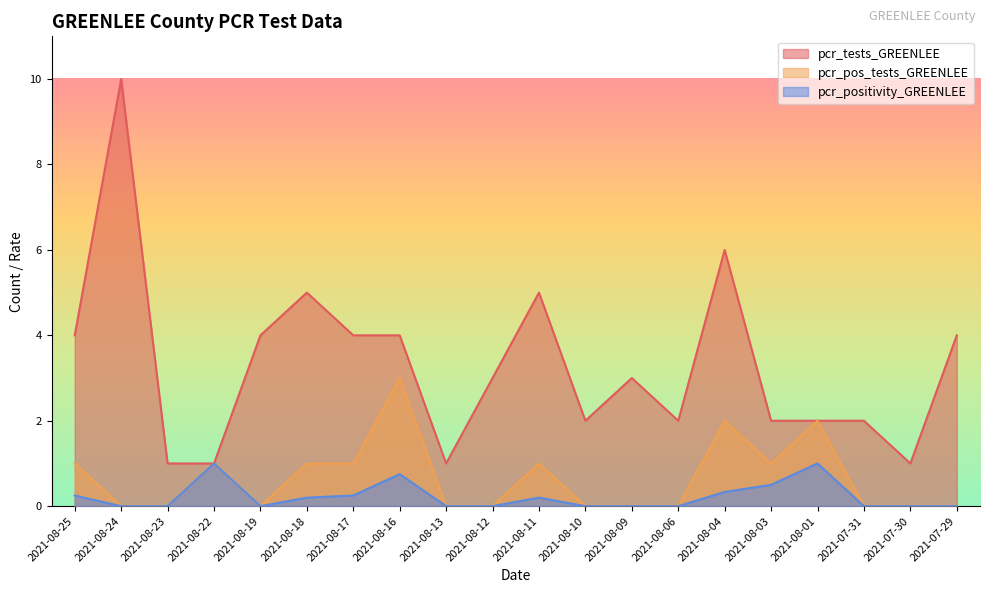

Which series has the largest total across all categories?

pcr_tests_GREENLEE